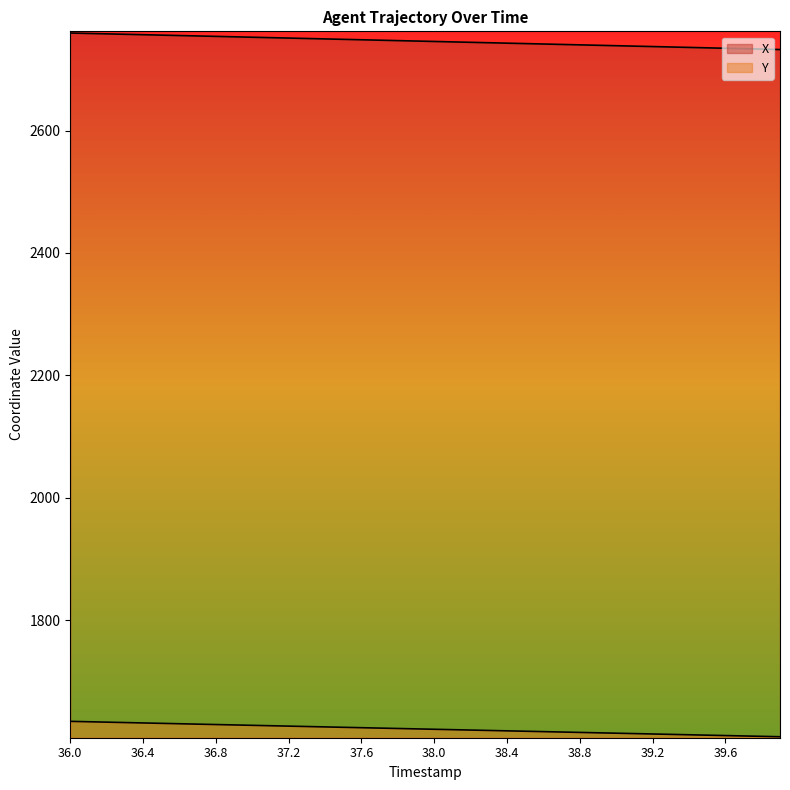

True or false: Y and X cross at least once.

False